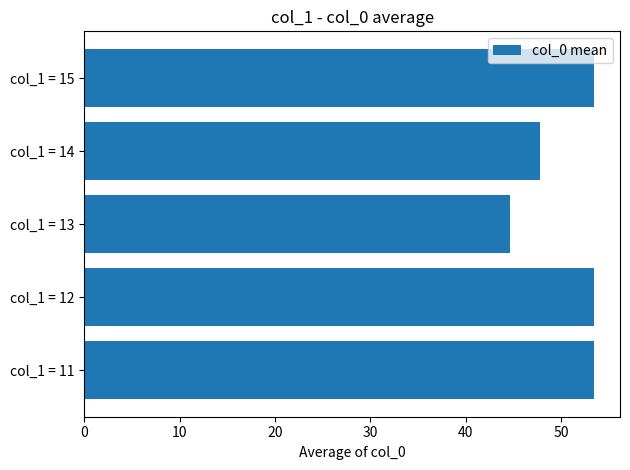

What is the difference between the maximum and minimum values?

8.9